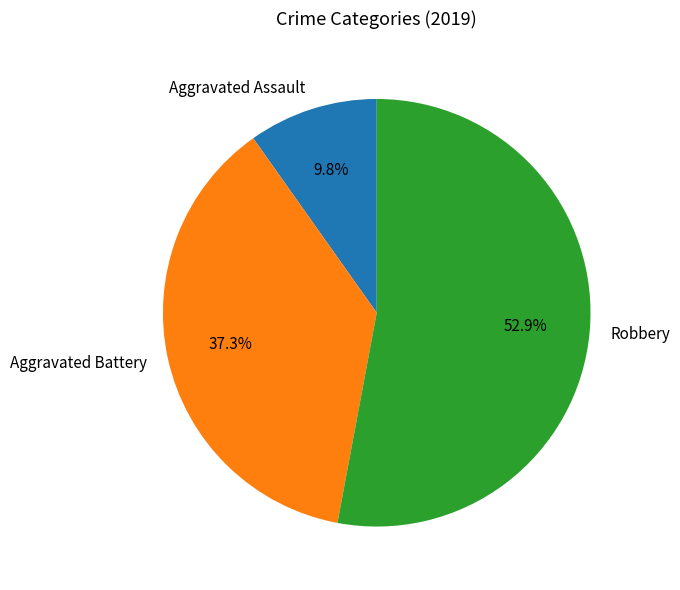

Which has a higher value, Aggravated Assault or Aggravated Battery?

Aggravated Battery